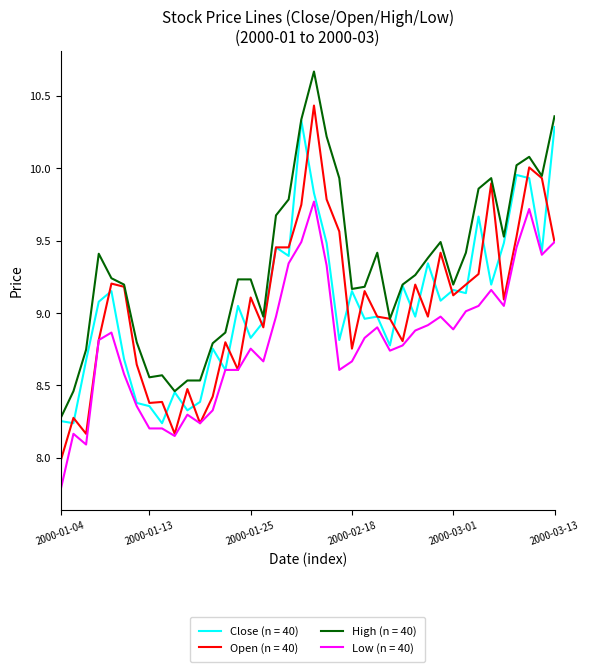

What are all the series names shown in the legend?

Close (n = 40), Open (n = 40), High (n = 40), Low (n = 40)